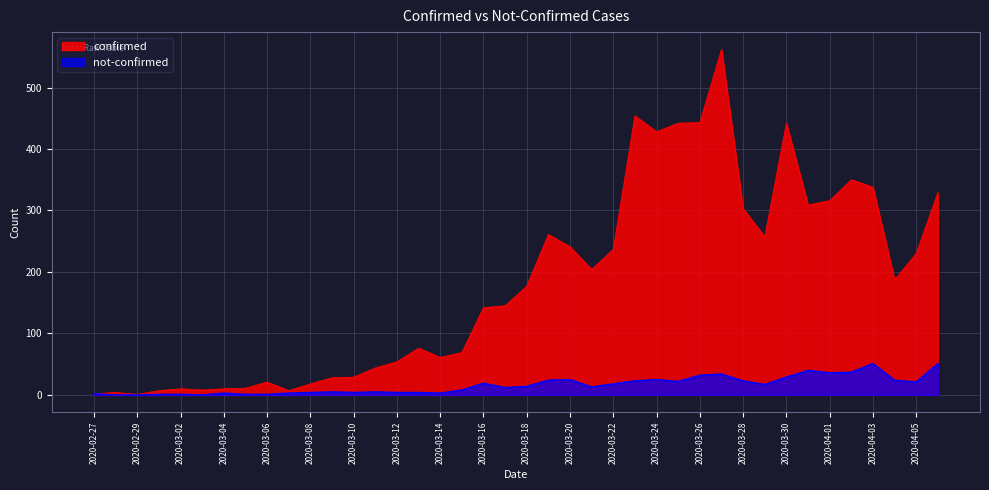

True or false: confirmed and not-confirmed cross at least once.

False